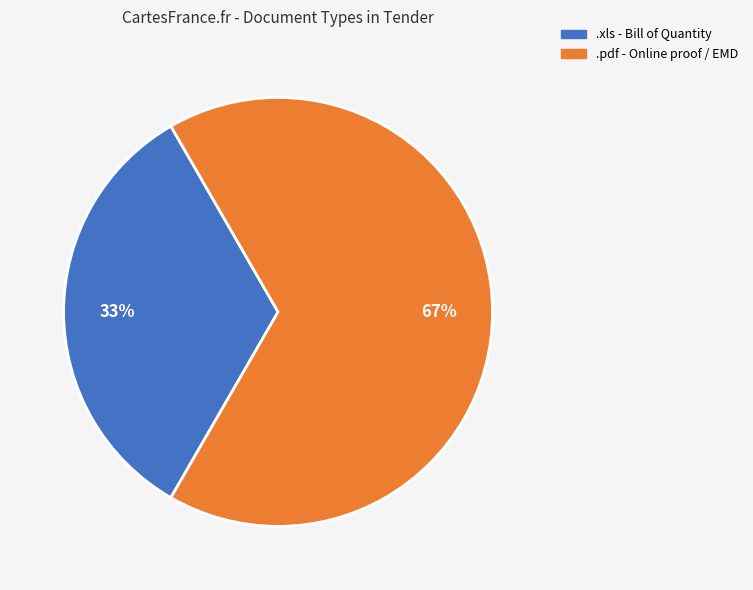

Is there a majority slice in this chart?

Yes